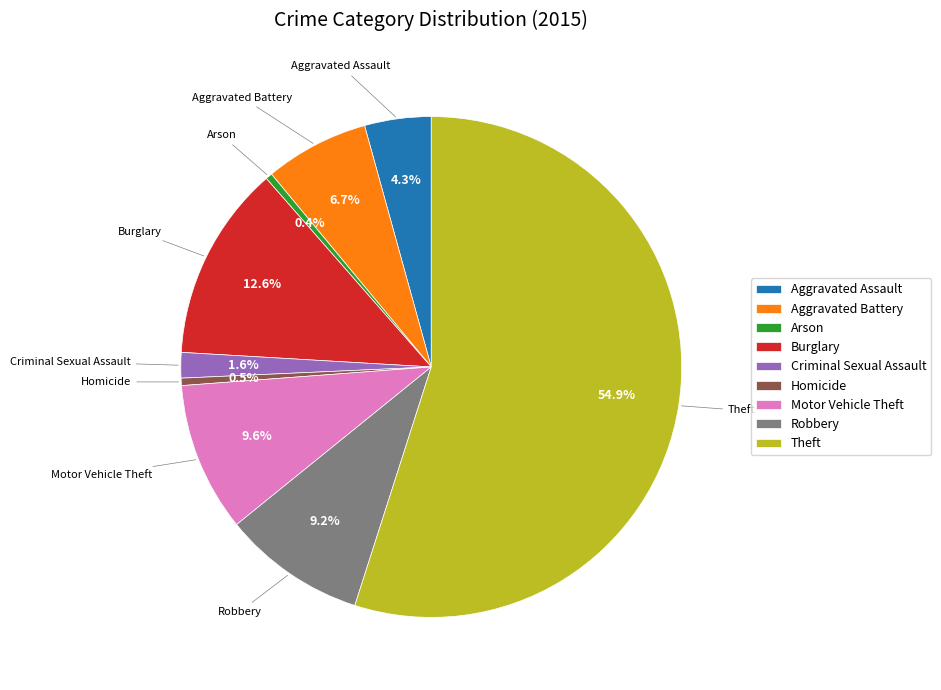

What is the majority slice?

Theft